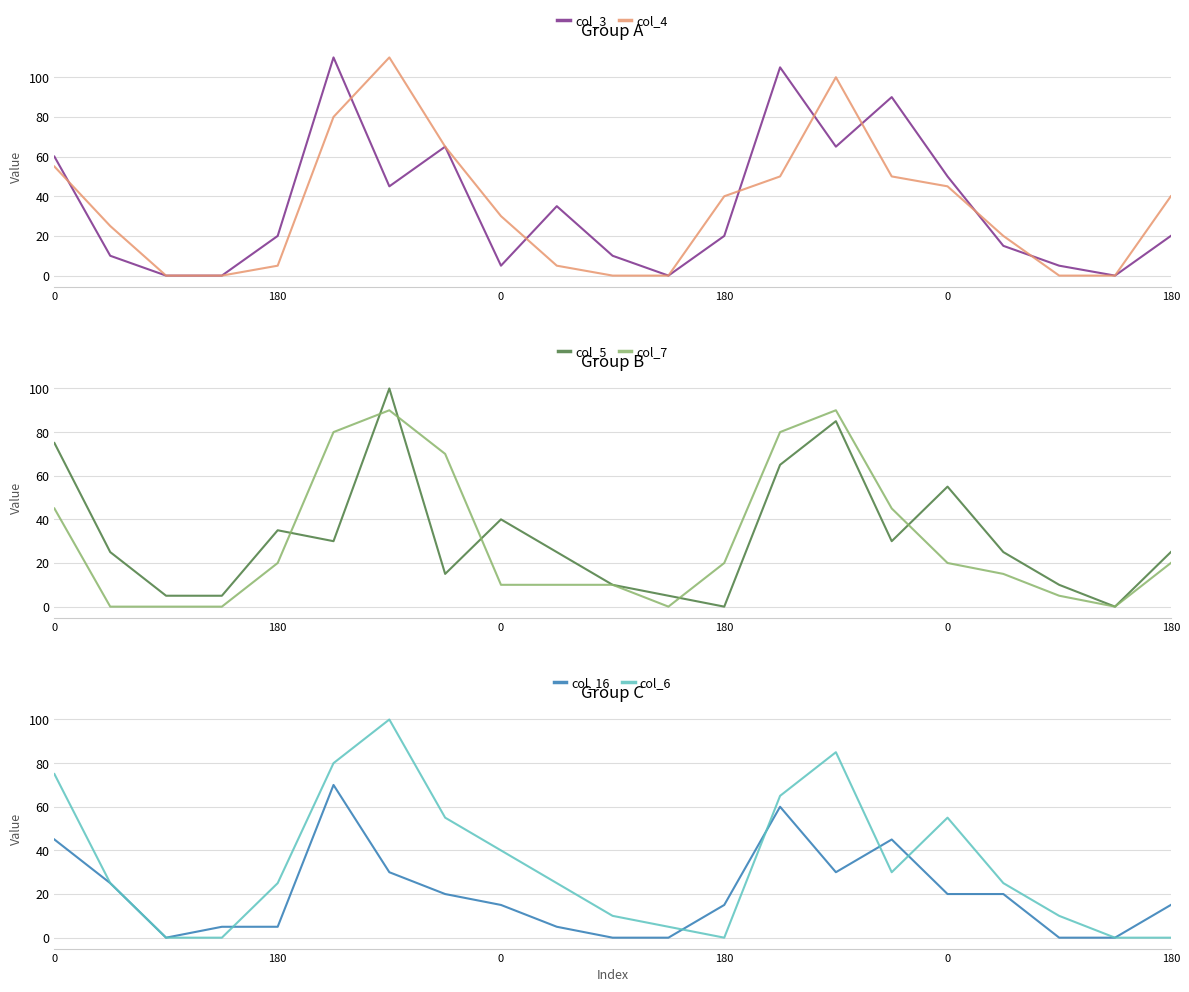

At which category is the sum across all series the highest?

6